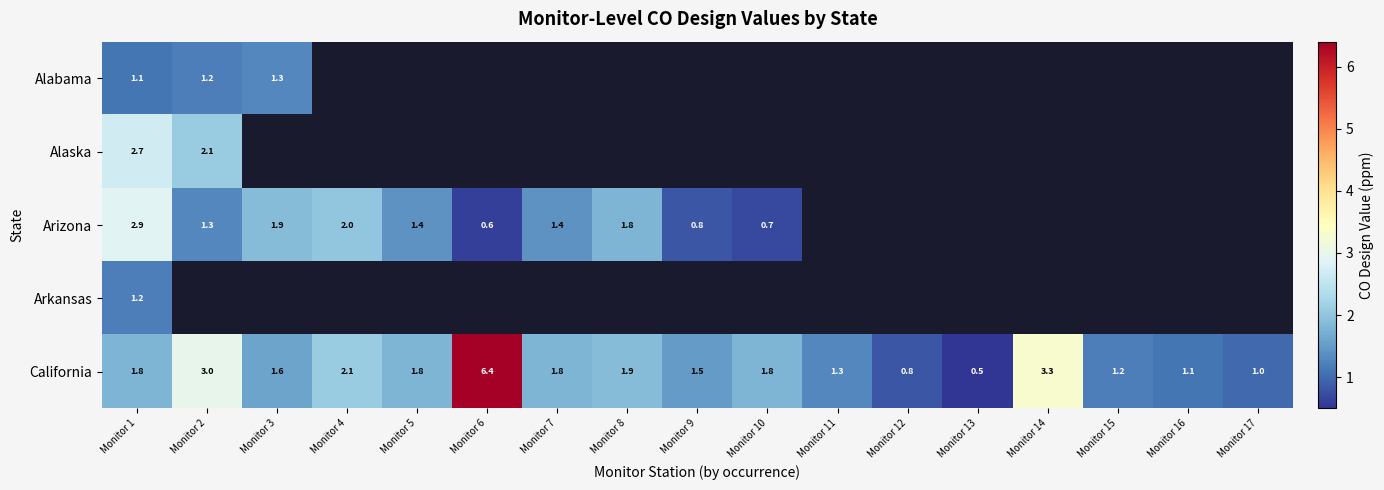

Is it true that Alabama equals 0.9 at Monitor 3?

False